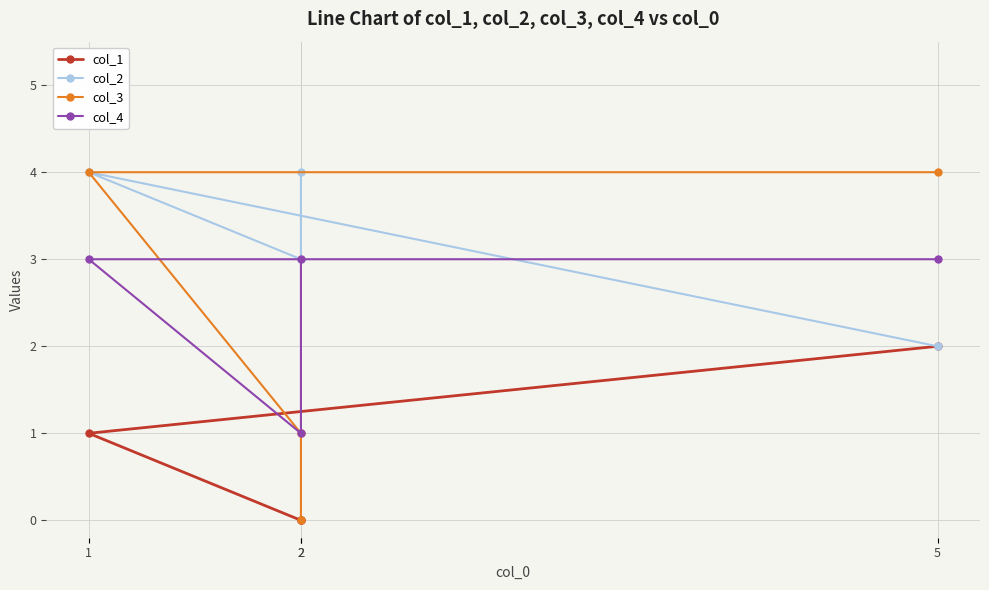

At 5, list the series in order from largest to smallest.

col_3, col_4, col_1, col_2